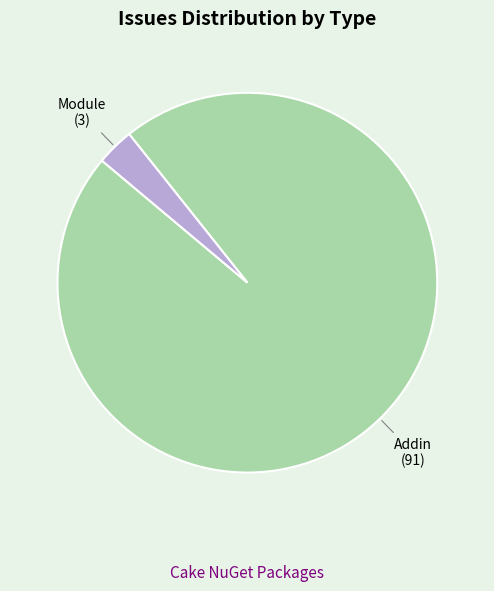

How many segments does this pie chart have?

2